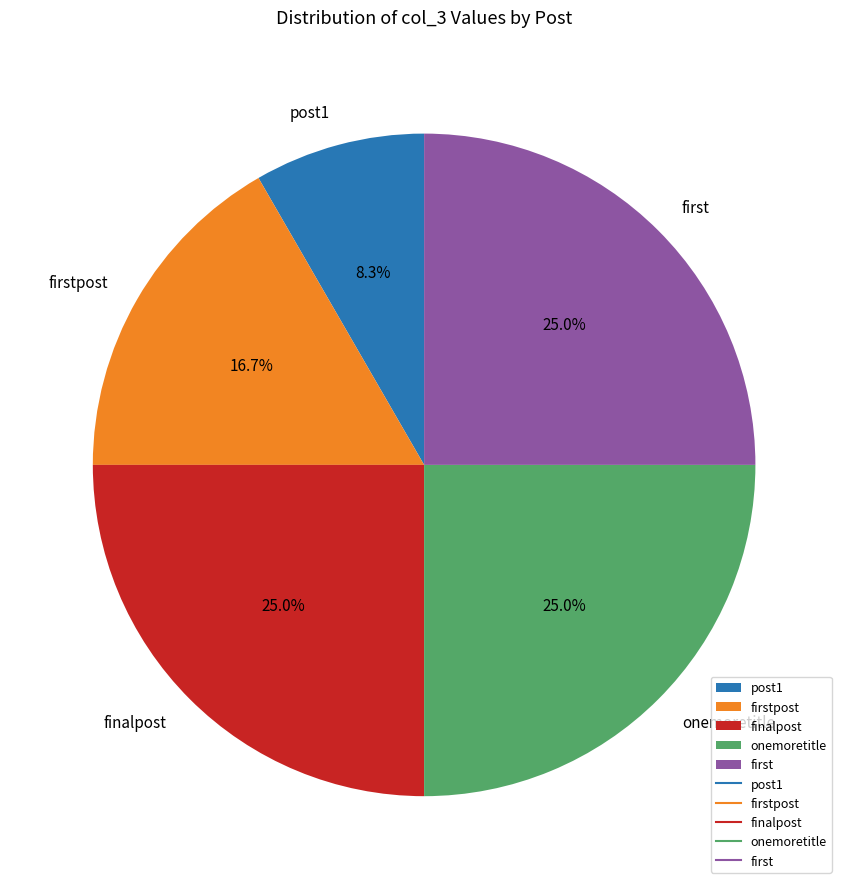

What percentage is the post1 slice, to the nearest percent?

8%